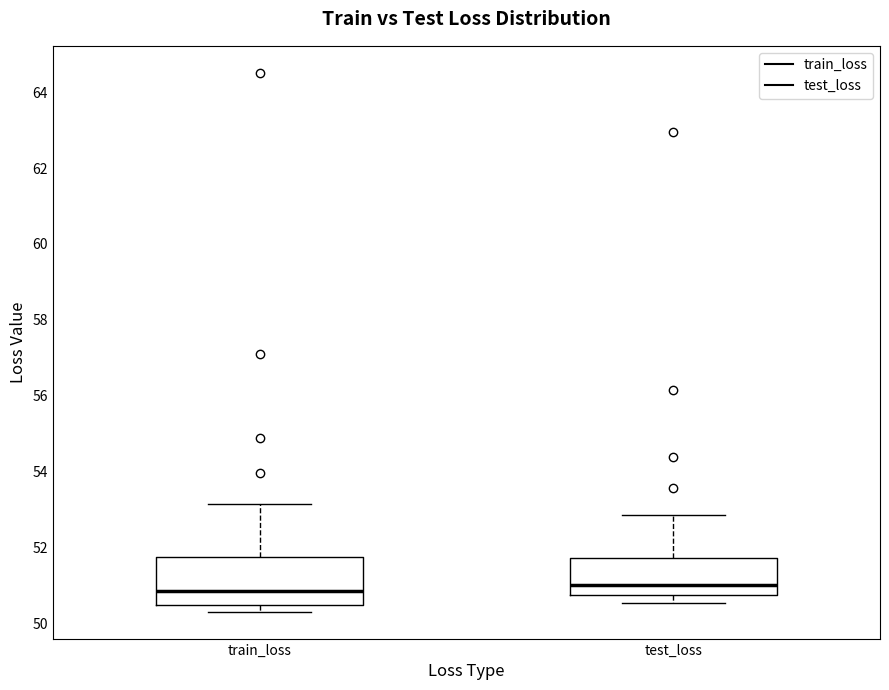

Reading left to right, transcribe this box plot: for each box, give where its median line is, the range the box spans, and where its two whiskers end, as read against the y-axis. The values are not printed on the chart, so give them approximately, as read against the axis.

train_loss: median 50.8, box 50.4 to 51.8, whiskers 50.4 (just below the box's lower edge) to 53.2
test_loss: median 51.0, box 50.8 to 51.8, whiskers 50.6 to 52.8